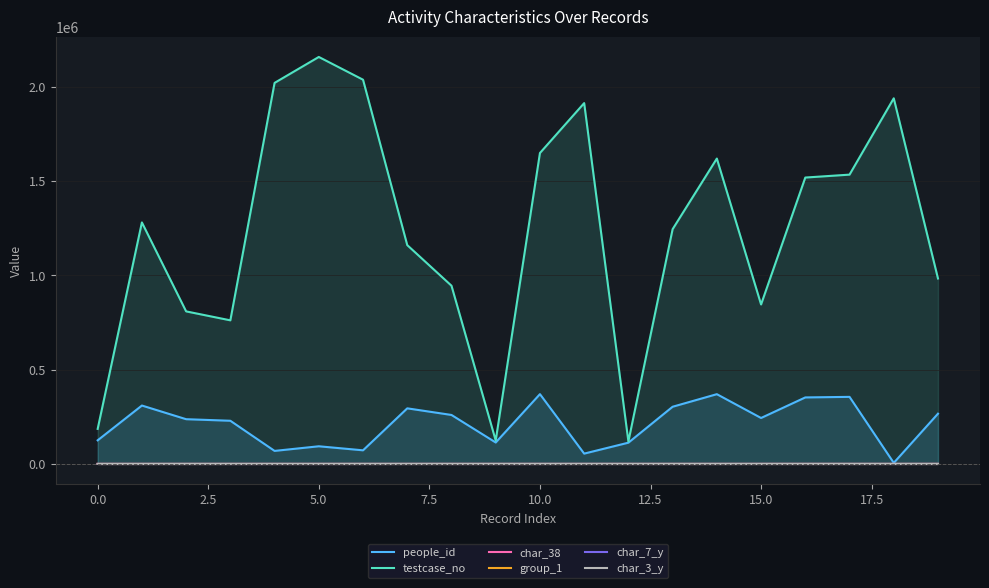

True or false: group_1 and testcase_no cross at least once.

False